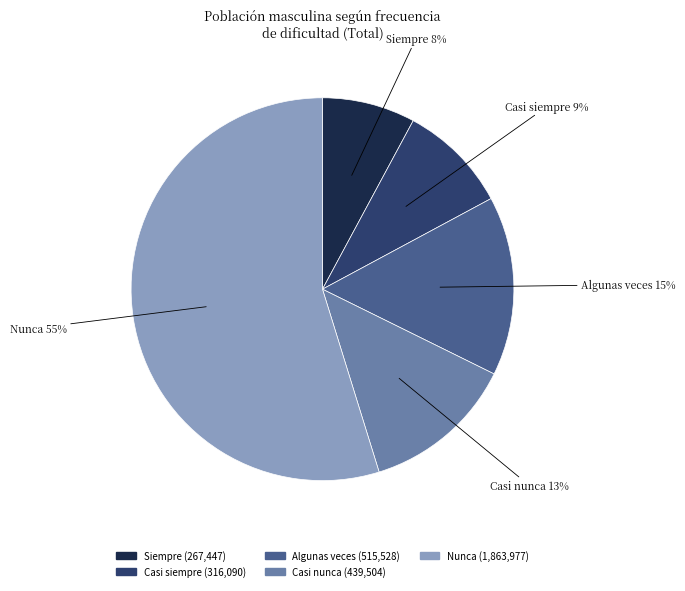

To the nearest percent, what portion does Casi nunca represent?

13%